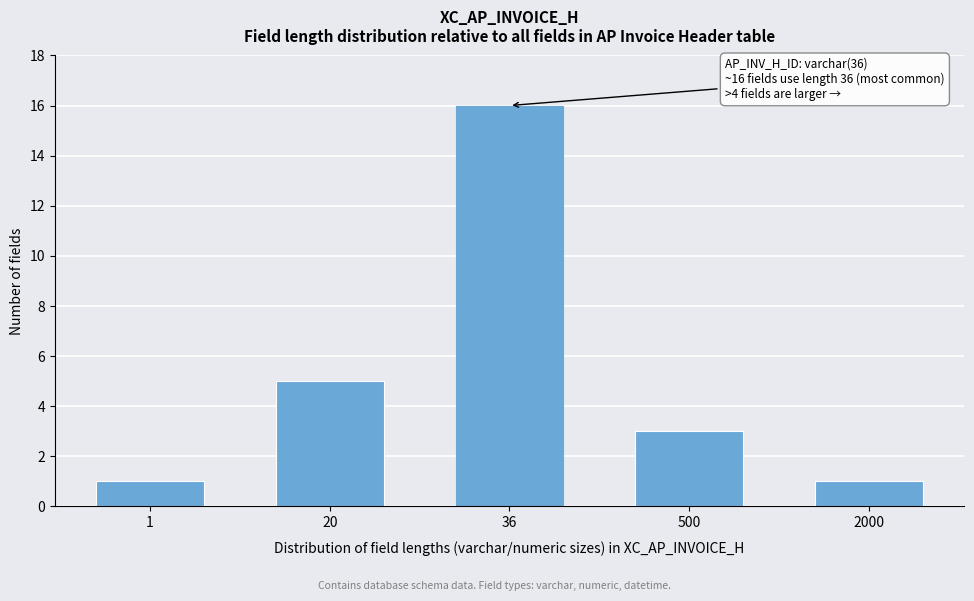

Reading left to right, transcribe all the data shown in this chart.

1=1	20=5	36=16	500=3	2000=1